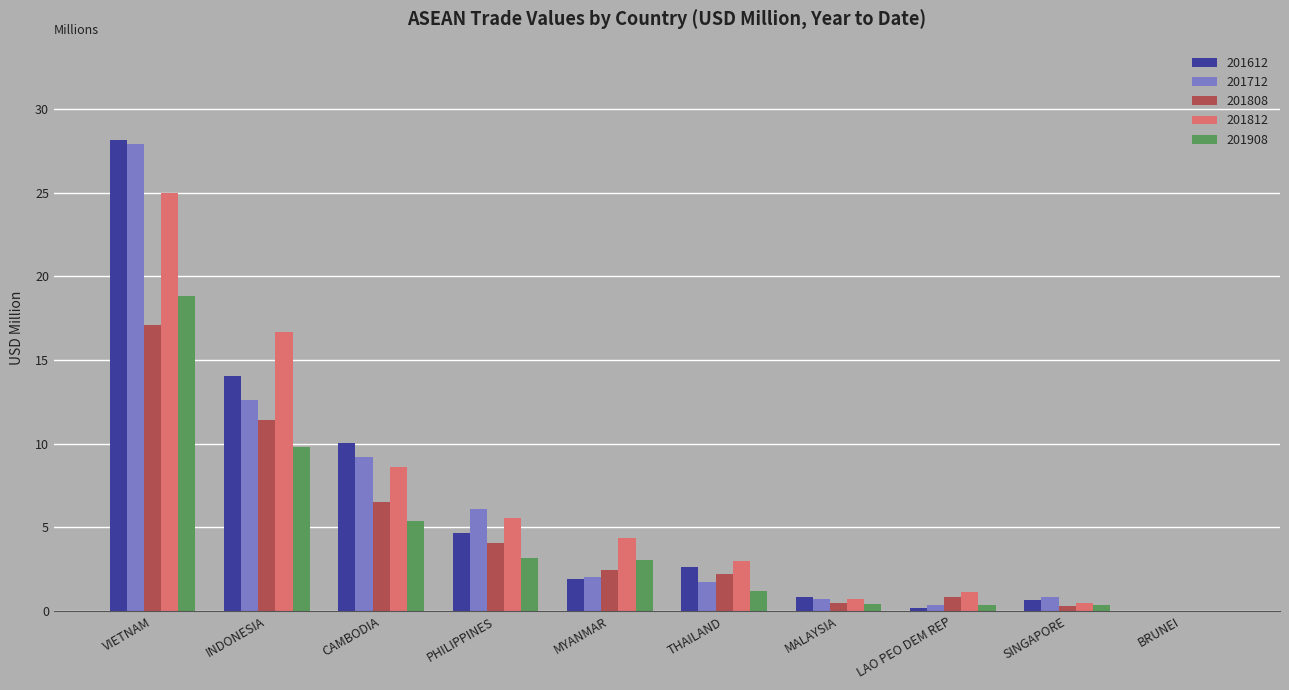

How many distinct data groups are displayed?

5